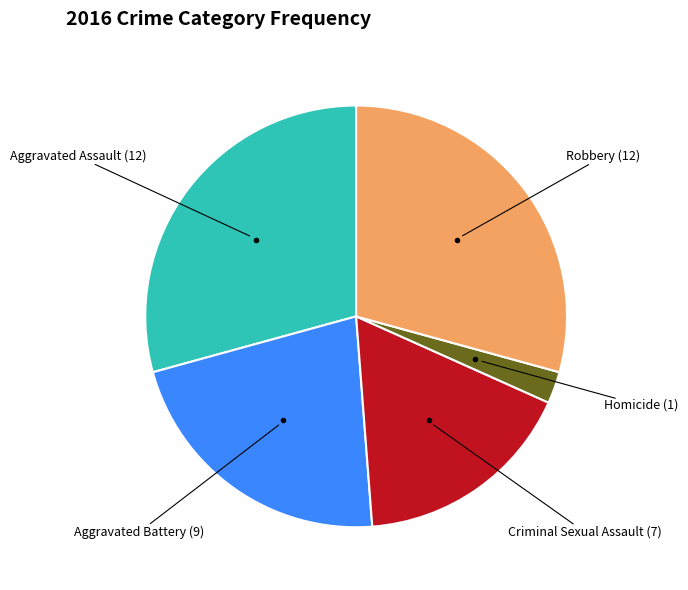

Does Homicide (1) account for over 50% of the chart?

No